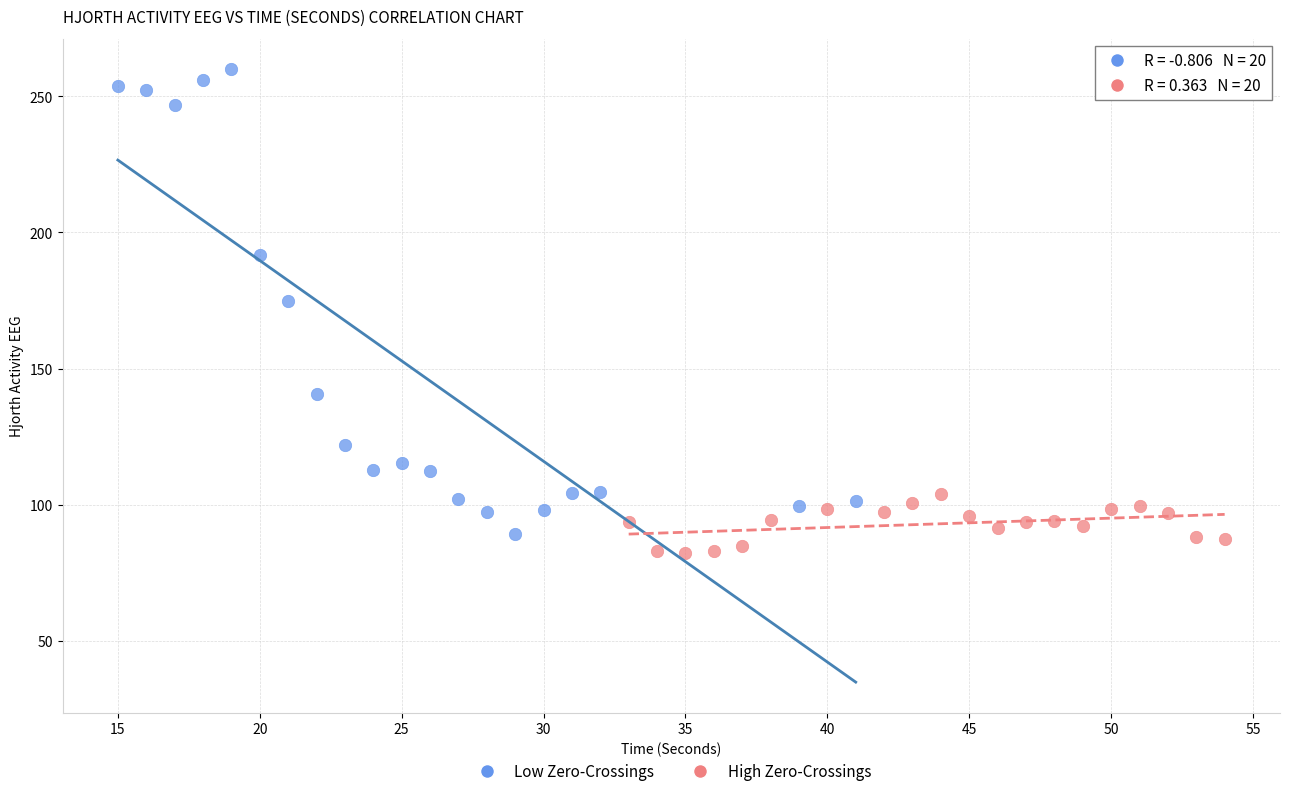

What are all the series names shown in the legend?

Low Zero-Crossings, High Zero-Crossings